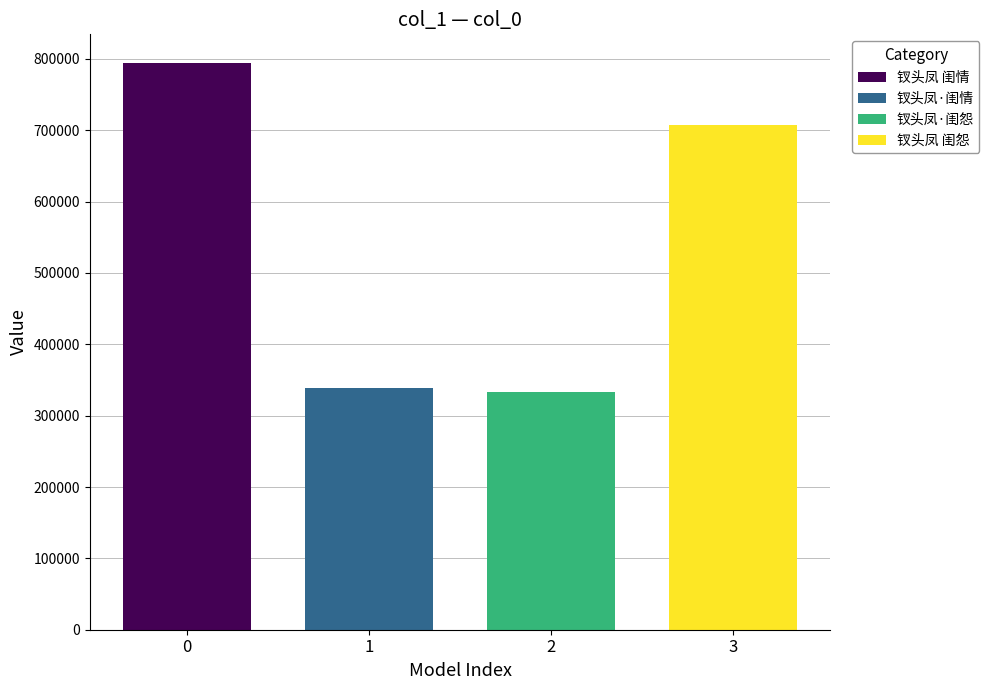

Count the number of data series in this chart.

1